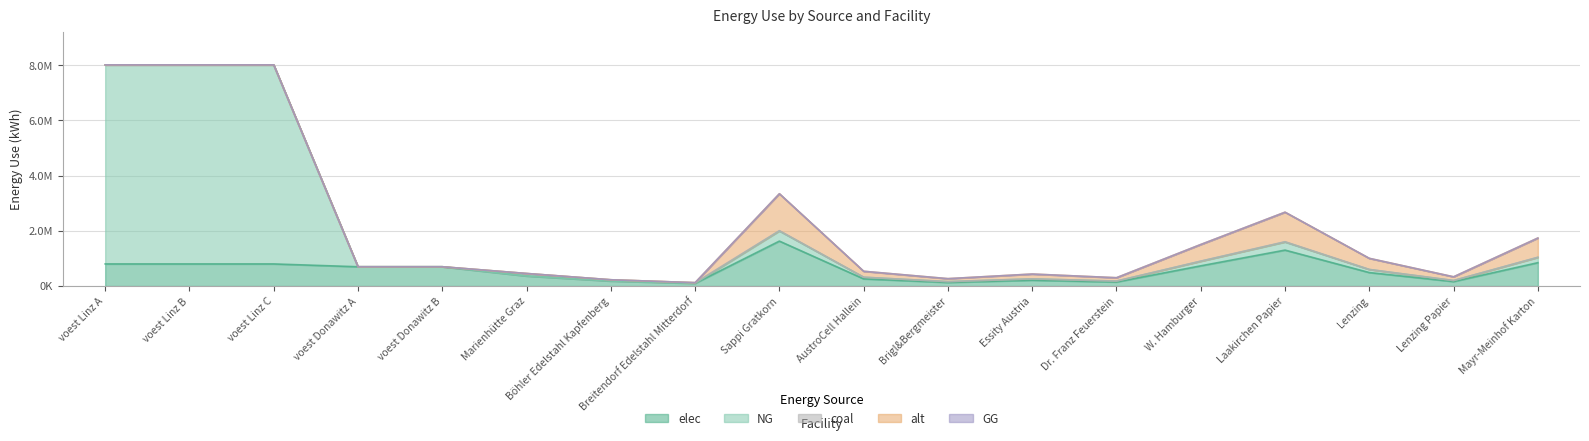

Which series has the largest total across all categories?

NG